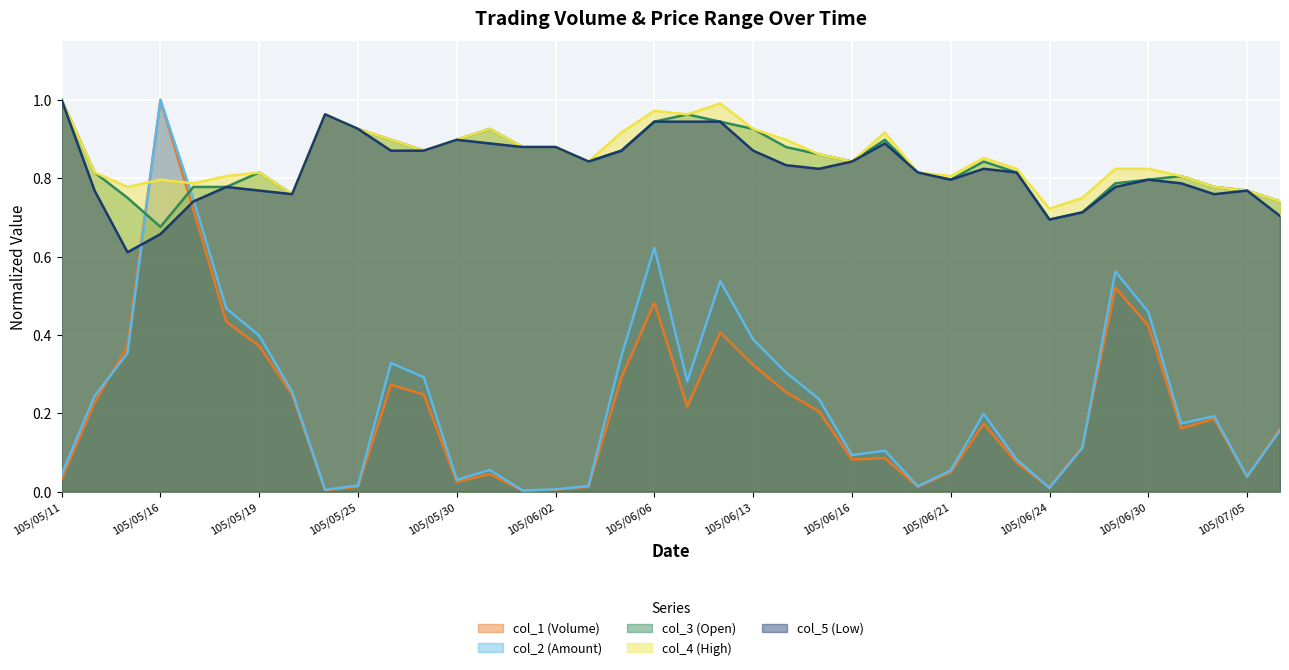

In col_4 (High), how many points are lower than both neighbors (excluding endpoints)?

9